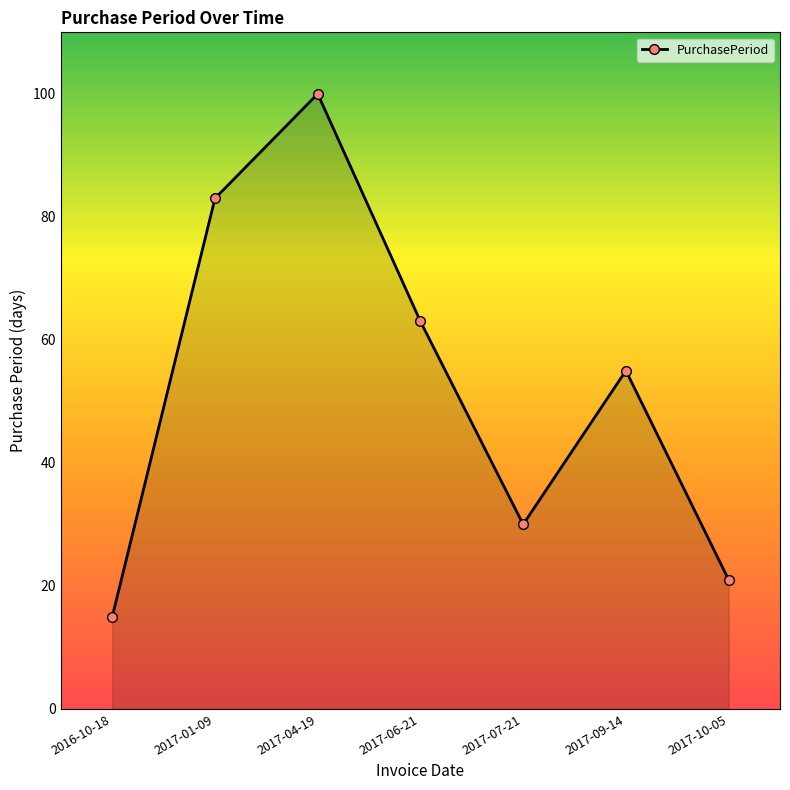

At which category does the data reach its first local valley?

2017-07-21